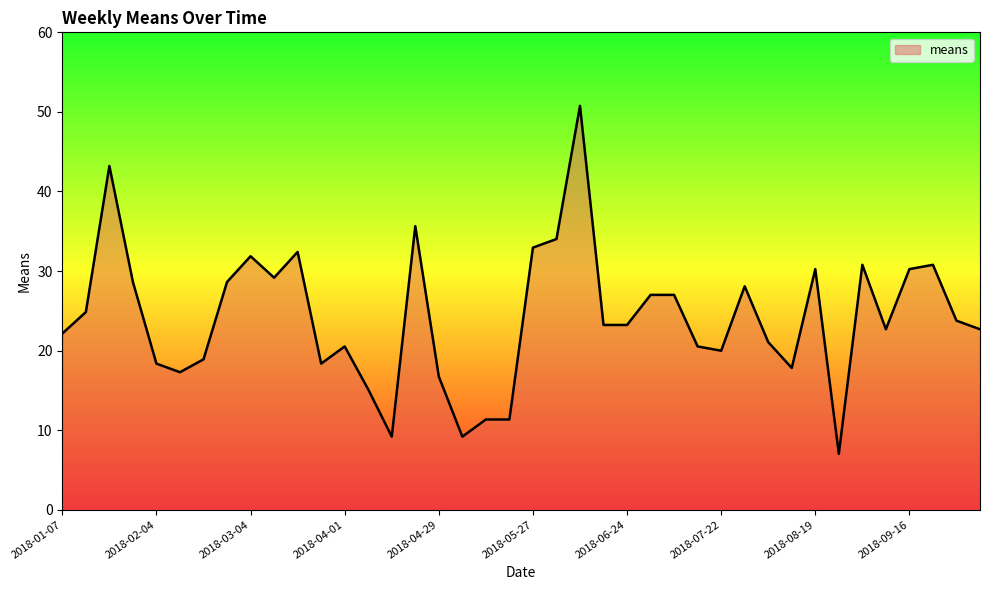

What is the difference between the maximum and minimum values?

43.7